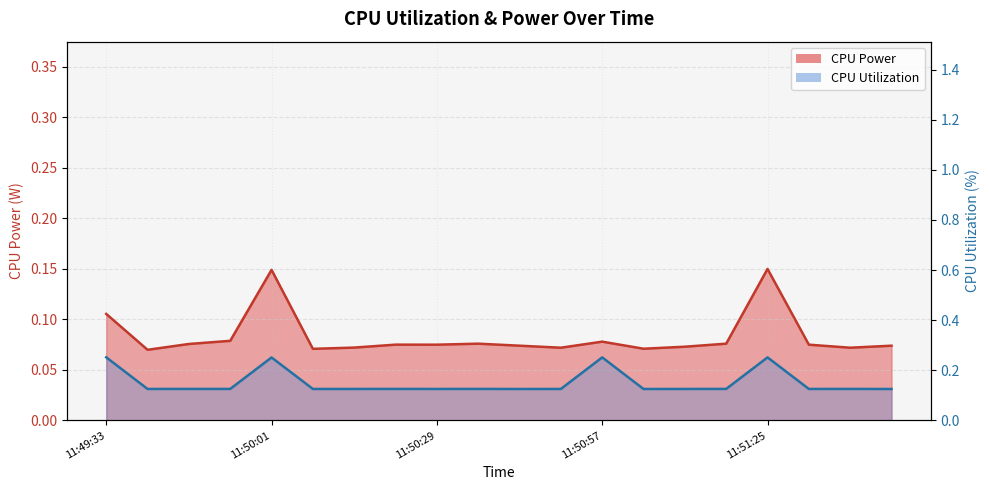

True or false: CPU Utilization and CPU Power cross at least once.

False